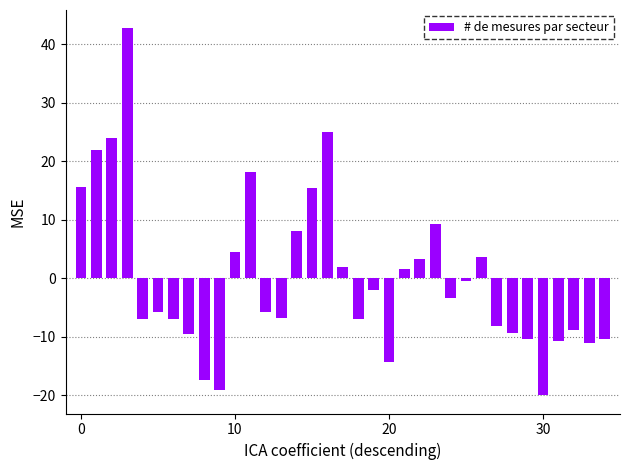

What is the value of the 18th bar from the left?

2.0